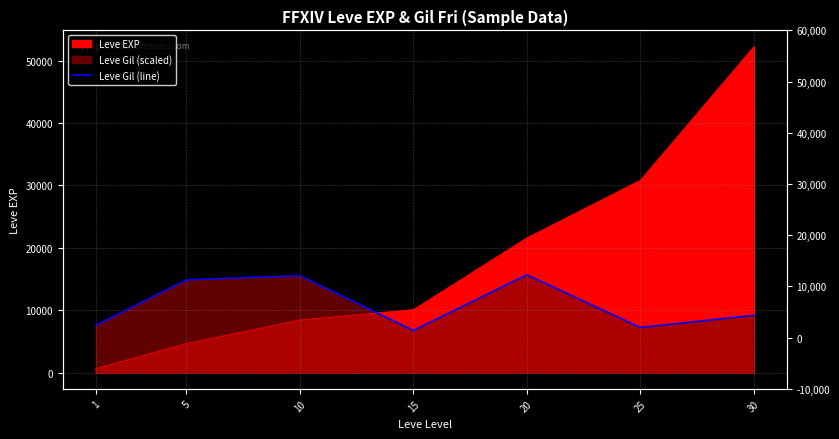

Does the chart display data point markers on the line(s)?

No